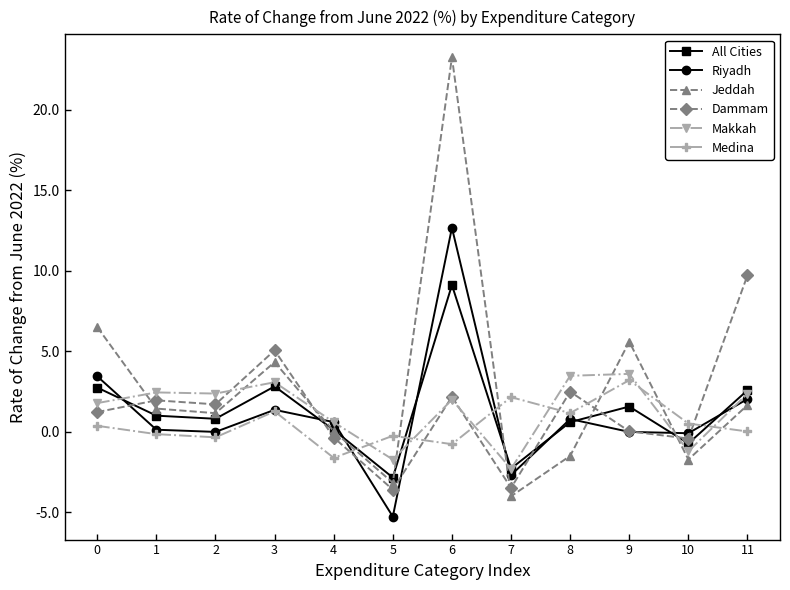

What are all the series names shown in the legend?

All Cities, Riyadh, Jeddah, Dammam, Makkah, Medina